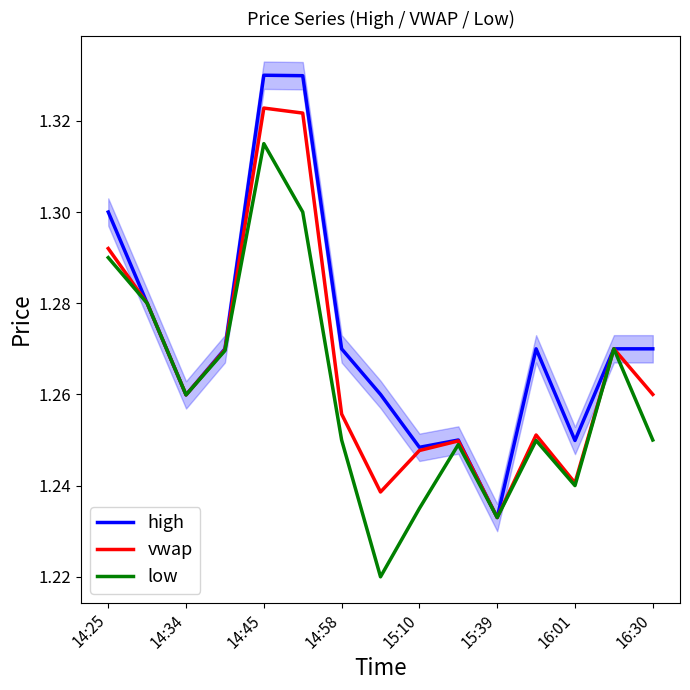

How many vwap values are between 1 and 2?

15